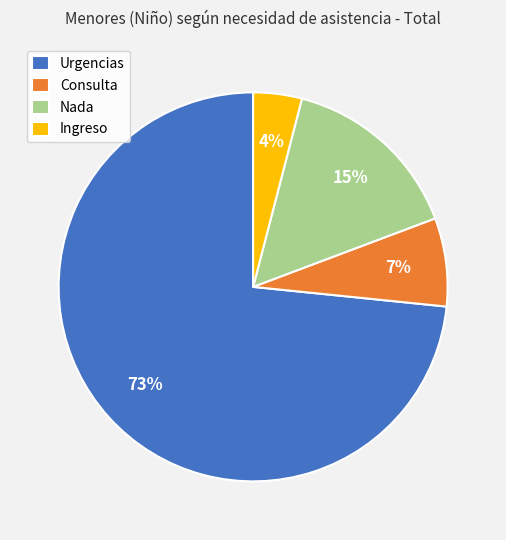

Is it true that Ingreso is 4% of the pie?

True